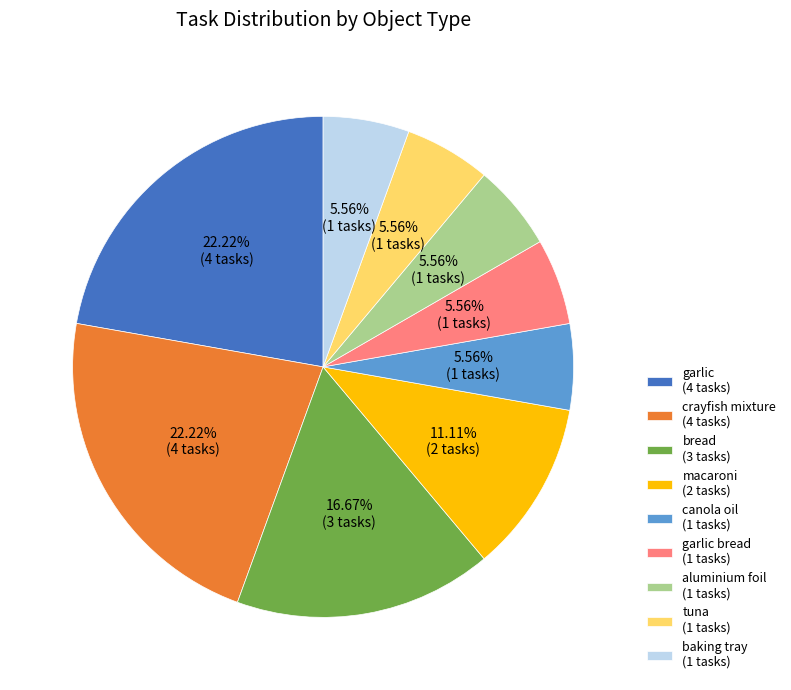

Is there any slice that represents more than half of the pie?

No